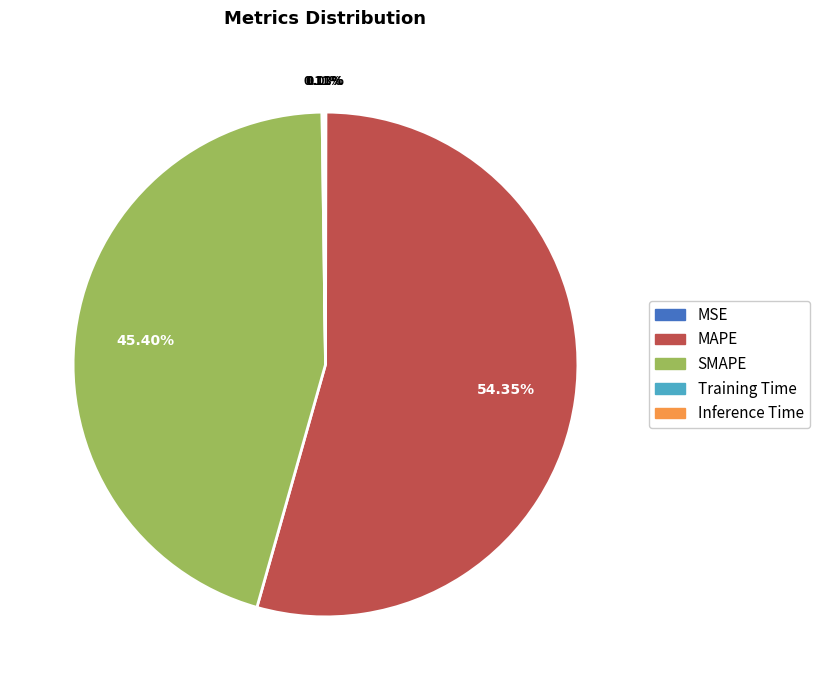

The MAPE slice represents 62% of the pie. True or false?

False